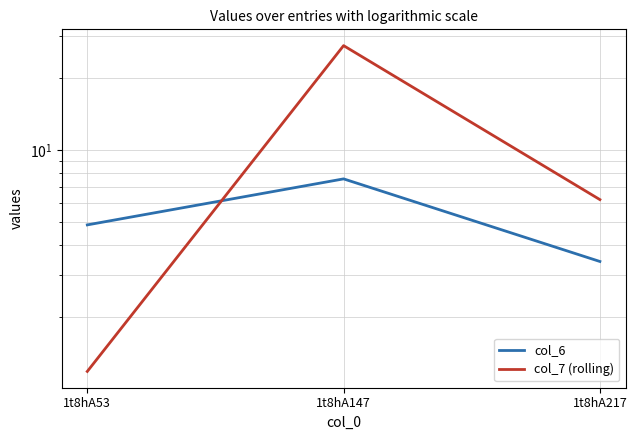

At how many categories does at least one series exceed 23?

1